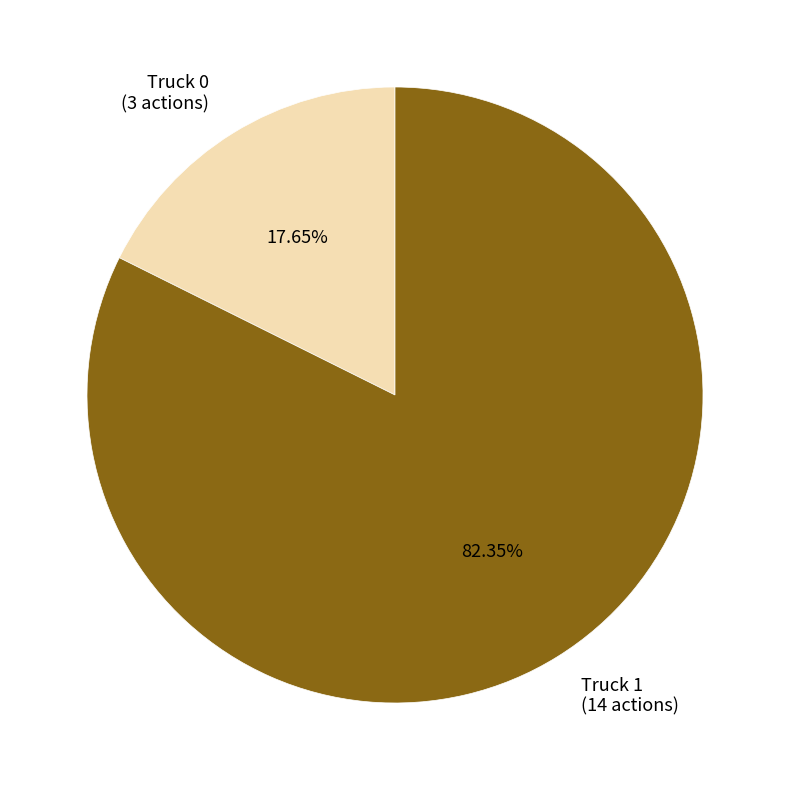

Which slice is the smallest?

Truck 0